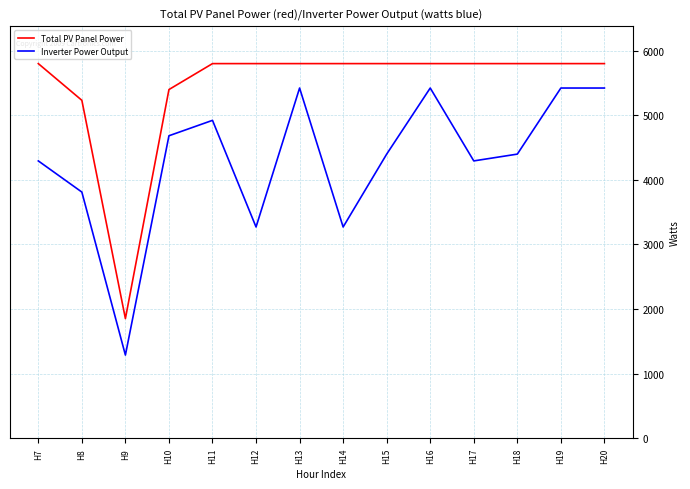

True or false: Total PV Panel Power and Inverter Power Output intersect in this chart.

False